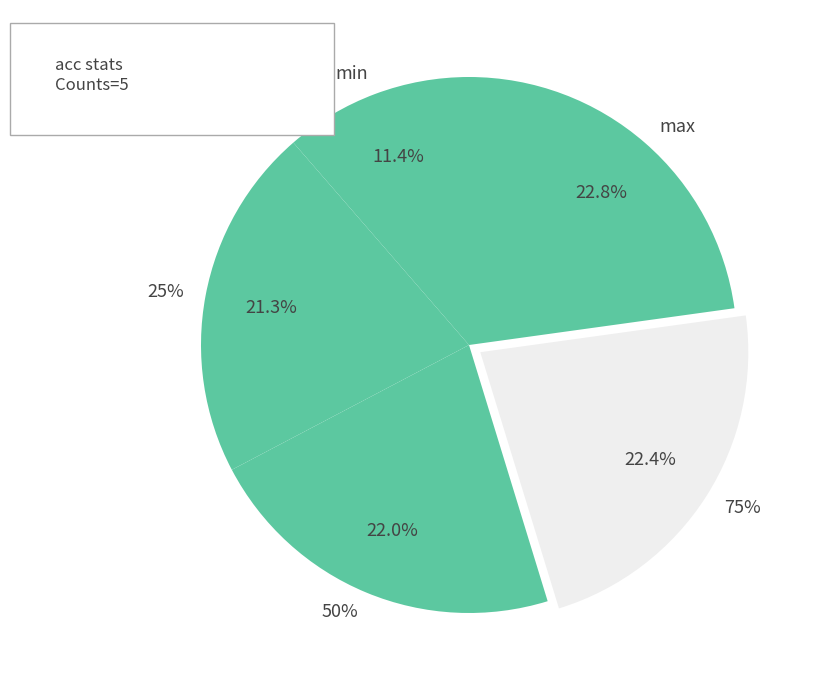

Does any single category account for the majority?

No